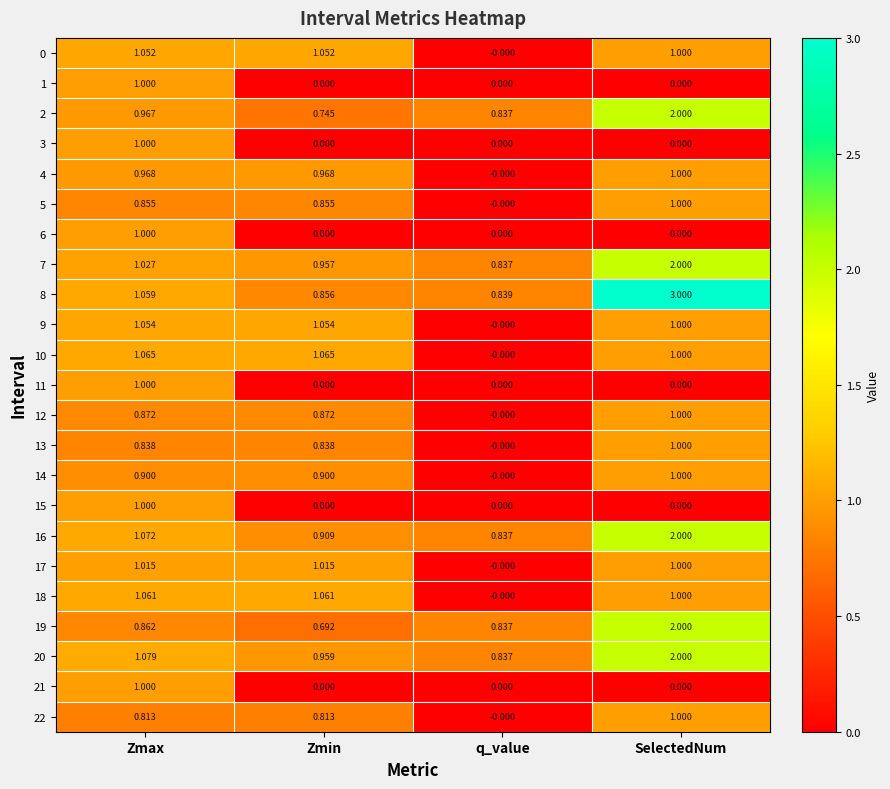

Where is 4 nearest to the value 0?

q_value